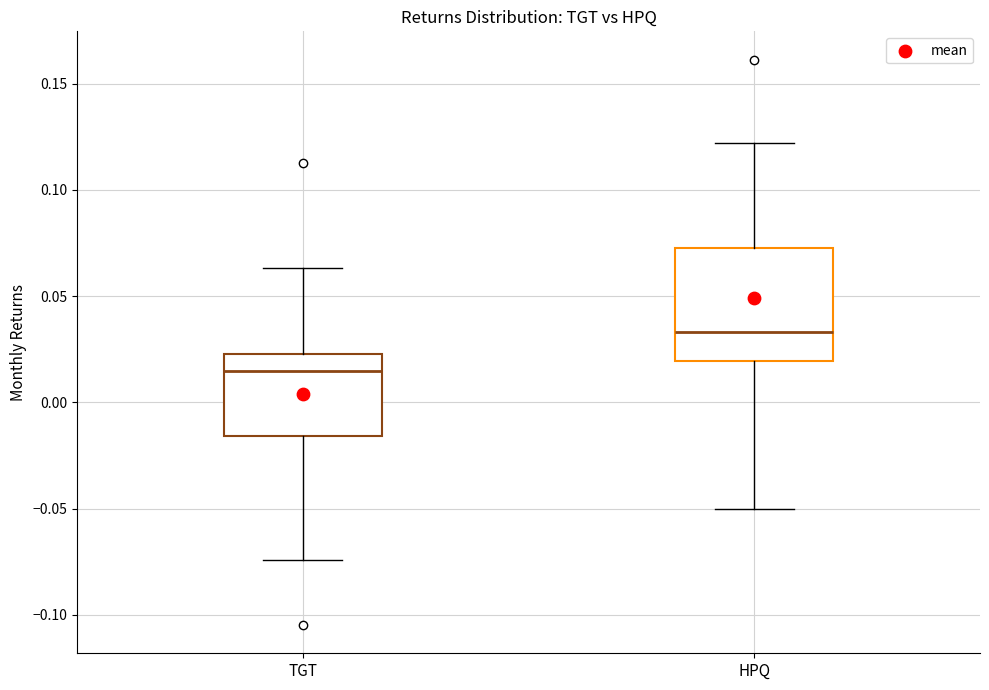

Comparing the boxes themselves (not the whiskers), which one is the tallest?

HPQ